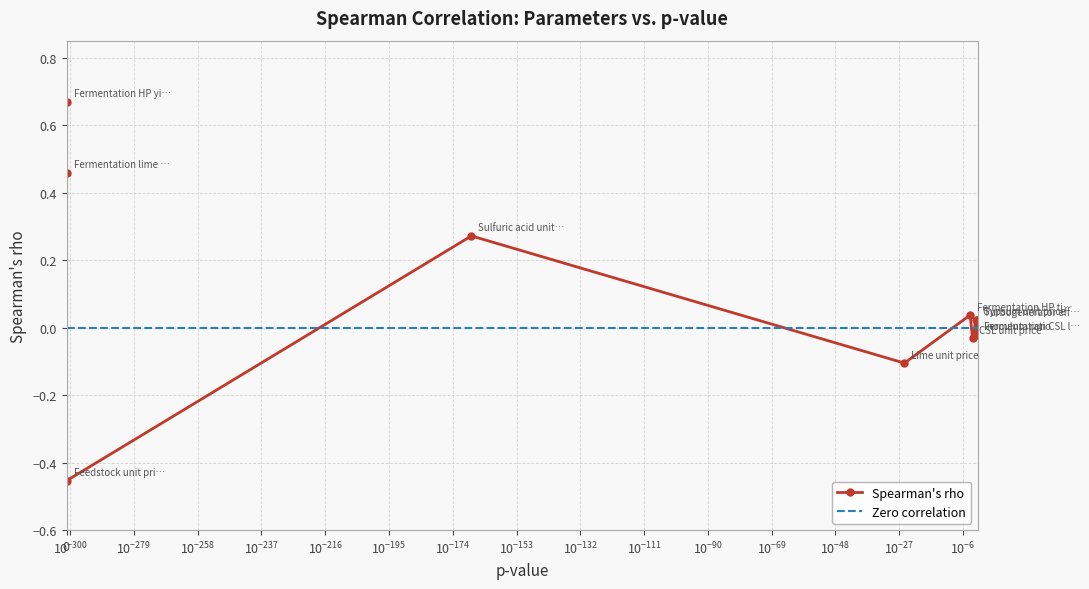

The chart shows a value of 0.0 at Turbogenerator efficiency. True or false?

False